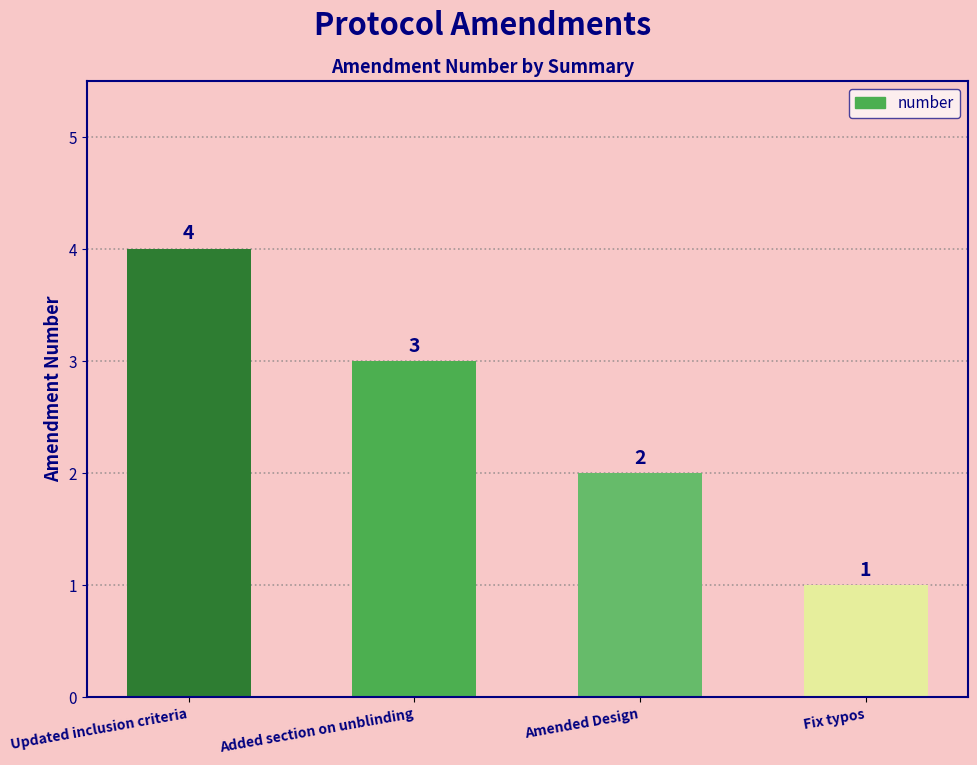

Rank the categories by value from highest to lowest.

Updated inclusion criteria, Added section on unblinding, Amended Design, Fix typos